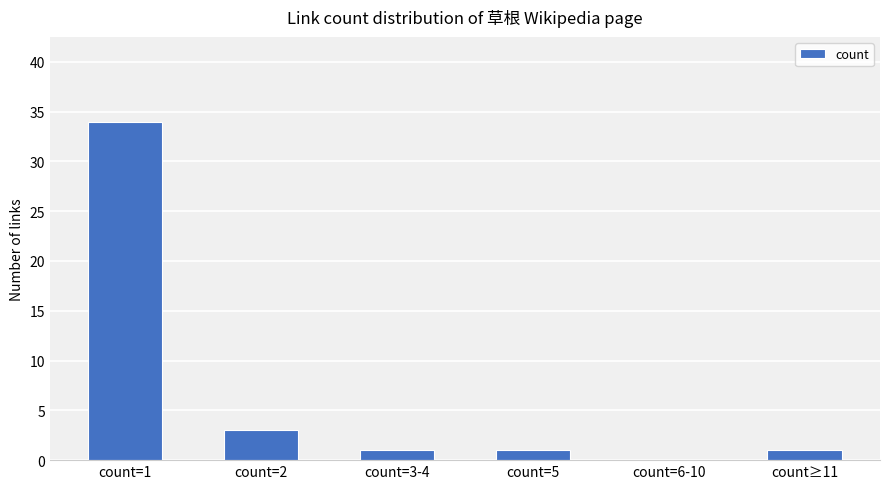

Is it true that the value at count=3-4 is 1?

True